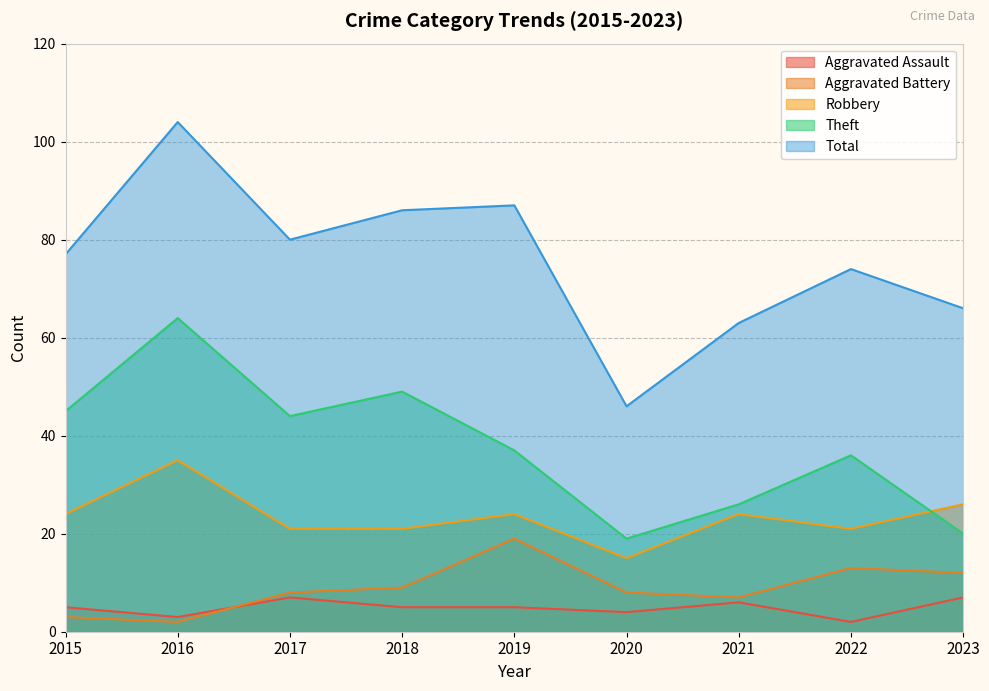

In Theft, how many points are higher than both neighbors (excluding endpoints)?

3